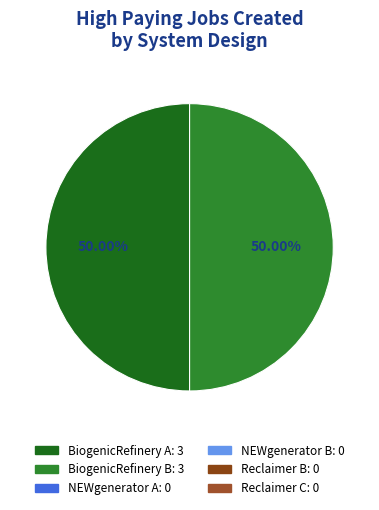

How many segments does this pie chart have?

2